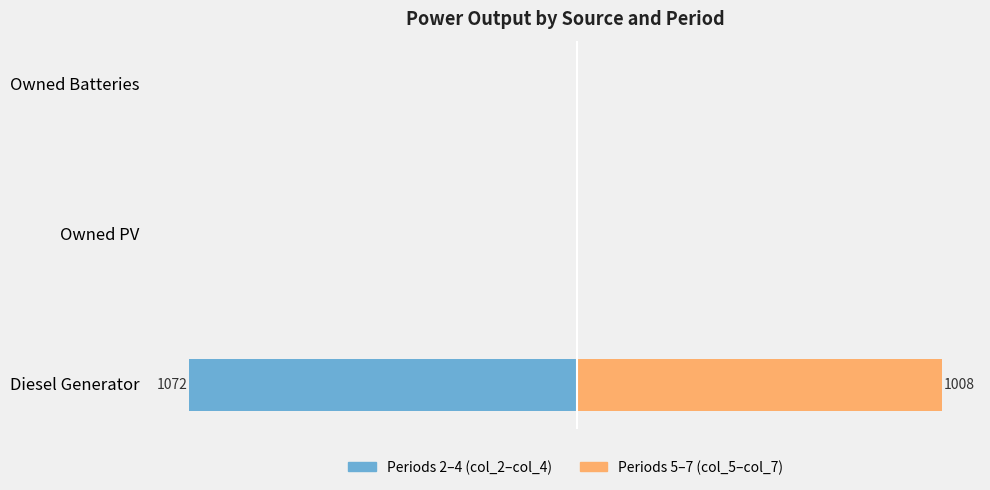

What are all the series names shown in the legend?

Periods 2-4 (col_2–col_4), Periods 5-7 (col_5–col_7)